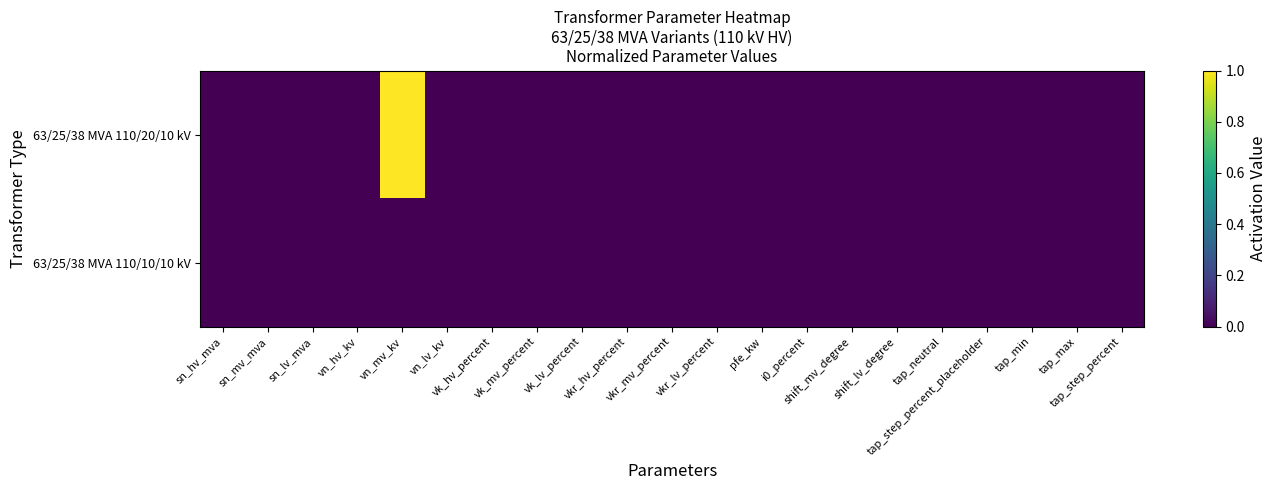

Rank the series at tap_max from lowest to highest value.

63/25/38 MVA 110/20/10 kV, 63/25/38 MVA 110/10/10 kV